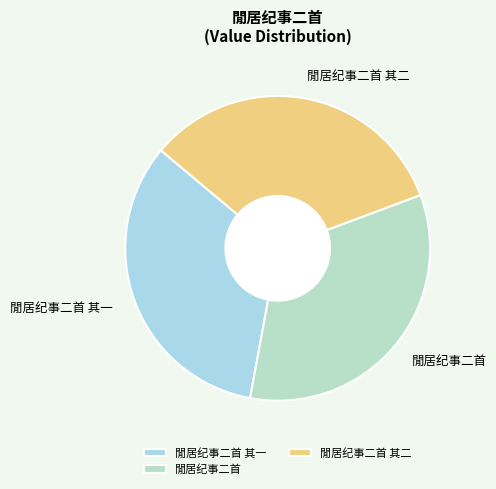

Does 閒居纪事二首 其二 represent more than half of the total?

No